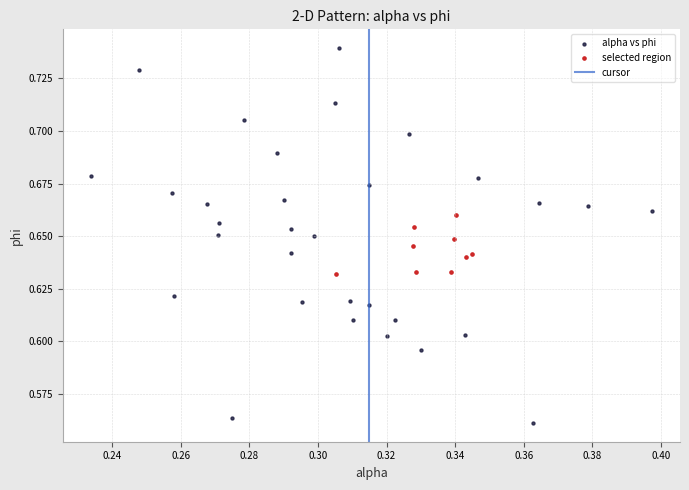

Which series contains the highest Y value?

alpha vs phi